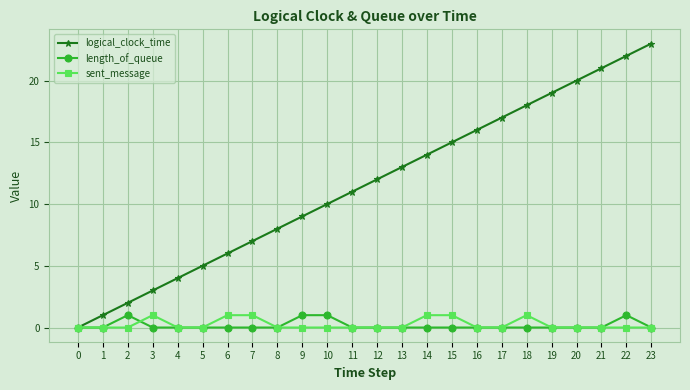

Is it true that logical_clock_time equals 4 at 7?

False